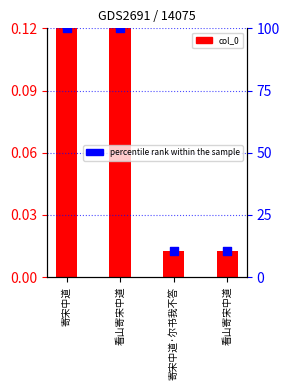

Is the value of col_0 at 寄宋中道 greater than the value of percentile rank within the sample at 寄宋中道·尔书我不答?

No